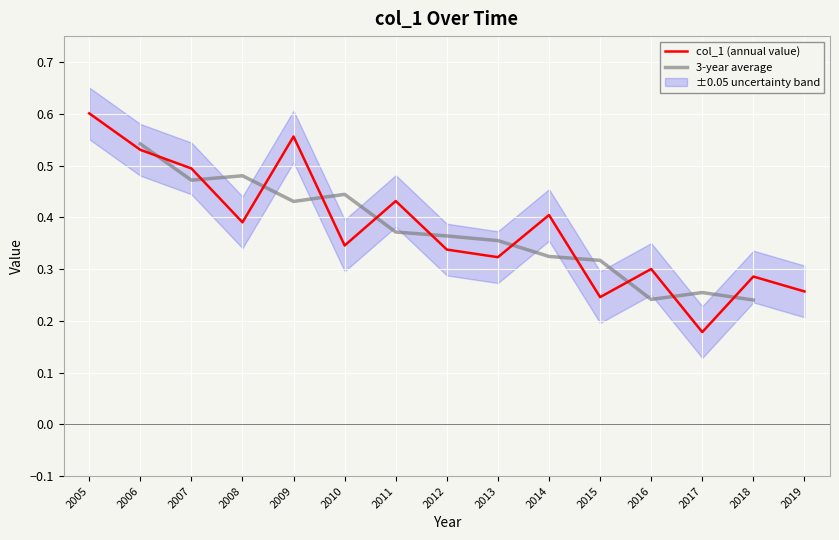

The col_1 (annual value) series shows 0.4 at 2018. True or false?

False